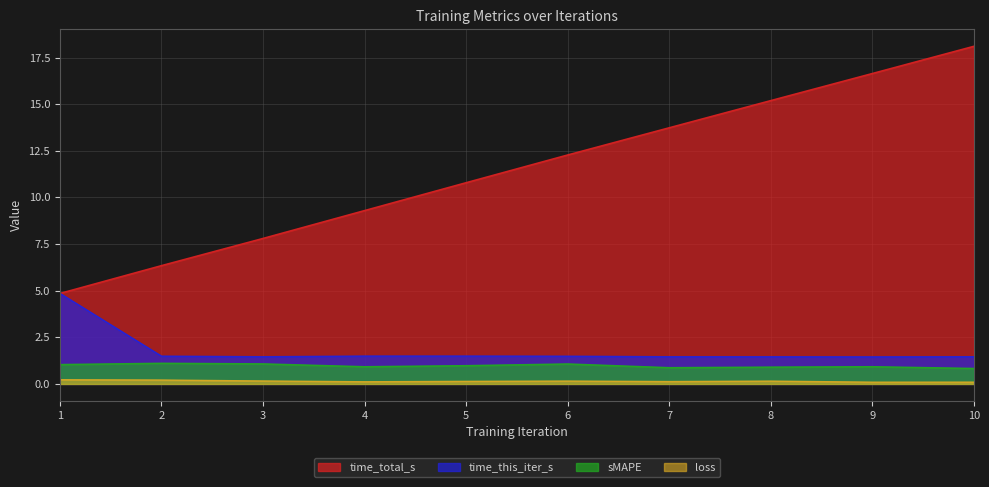

True or false: time_total_s and sMAPE intersect in this chart.

False